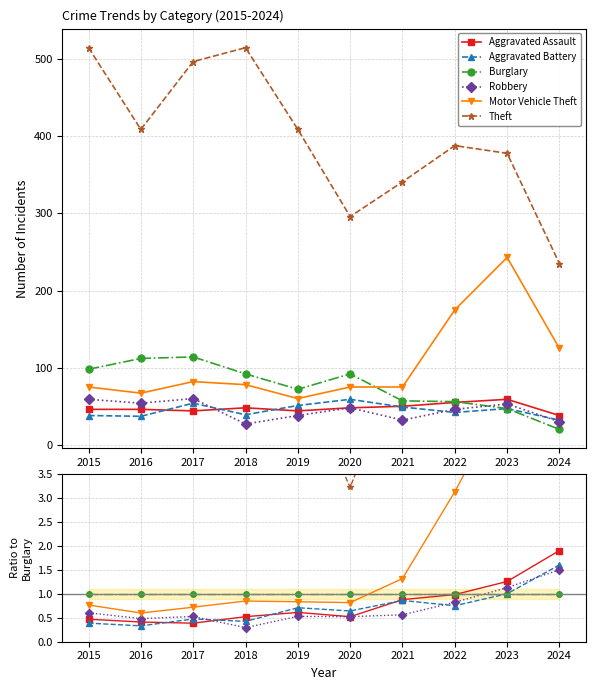

What is the spread (max minus min) of values at 2020?

2.7